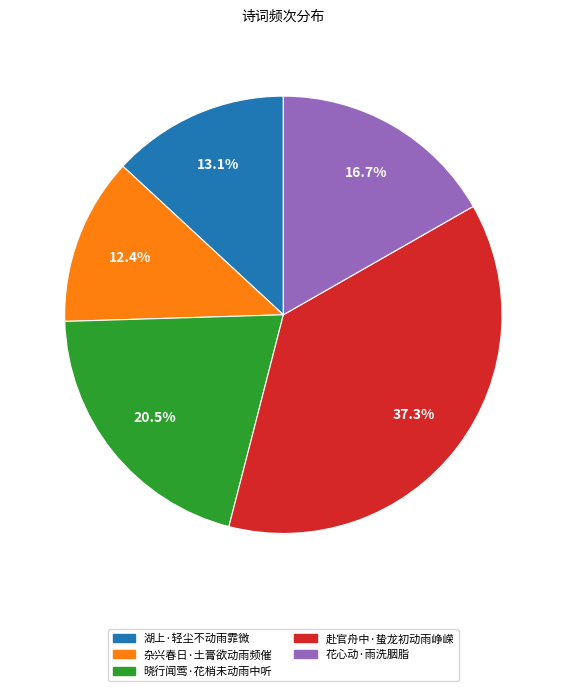

How many slices are in this pie chart?

5